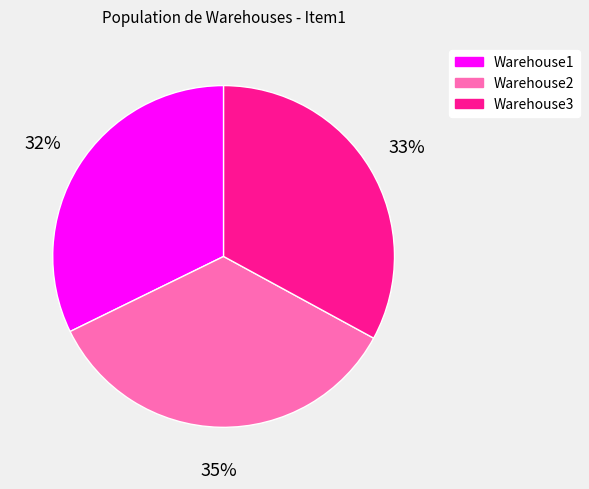

To the nearest percent, what is the difference between the Warehouse3 and Warehouse2 slice percentages?

2%